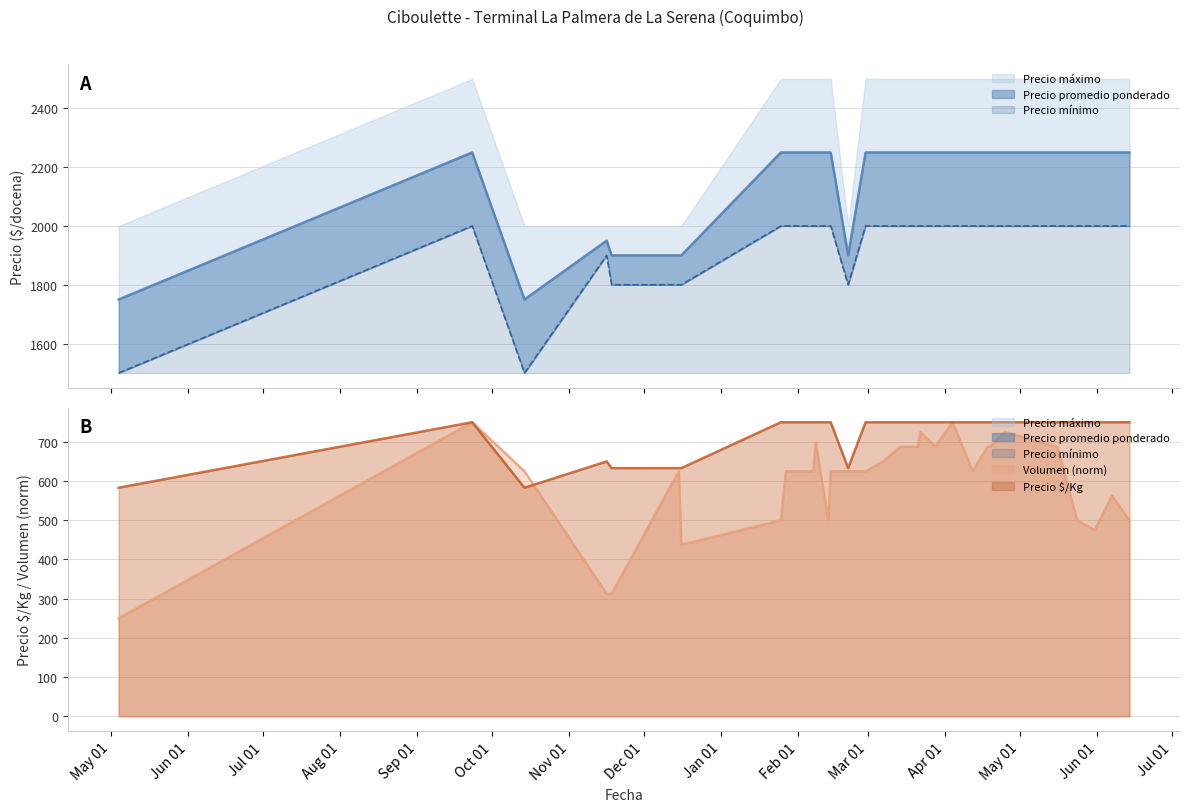

Is the value of Precio promedio ponderado at 2023-04-19 greater than the value of Volumen at 2023-03-28?

Yes